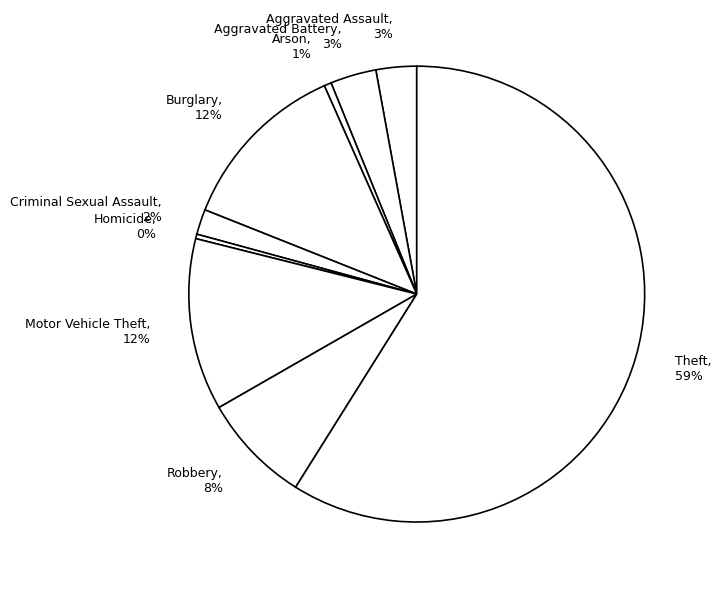

To the nearest percent, what is the difference between the largest and smallest slice percentages?

59%